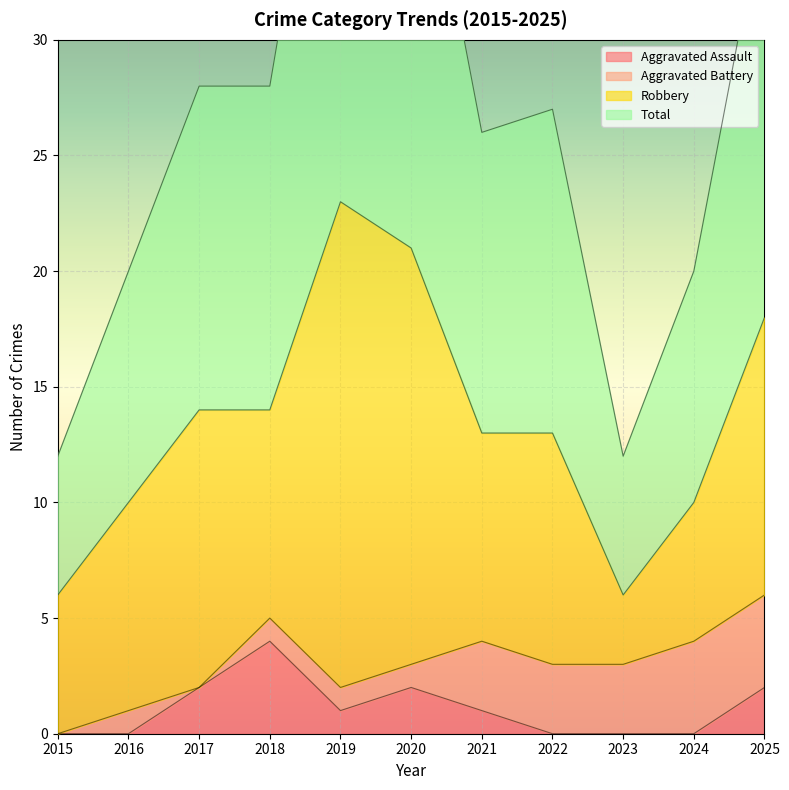

Is it true that Aggravated Assault equals 3 at 2020?

False